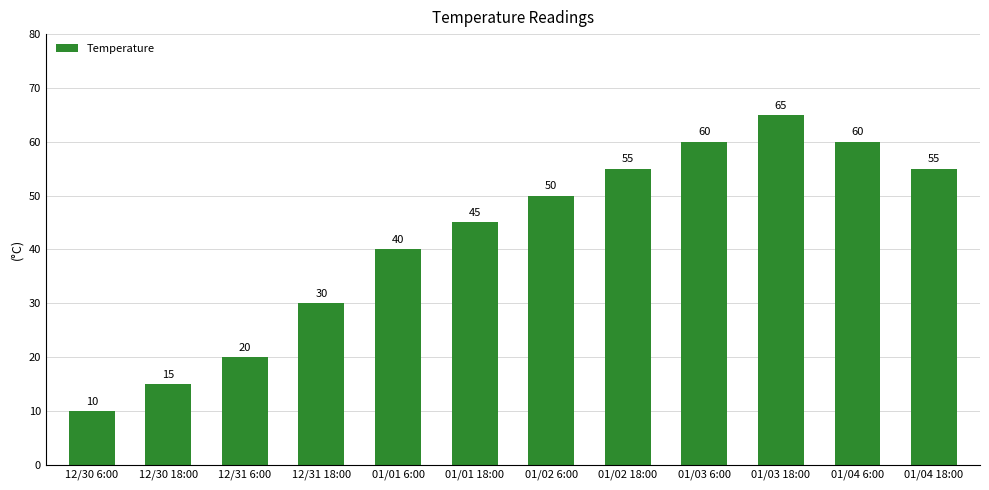

Reading left to right, what are all the values shown in this chart?

12/30 6:00=10	12/30 18:00=15	12/31 6:00=20	12/31 18:00=30	01/01 6:00=40	01/01 18:00=45	01/02 6:00=50	01/02 18:00=55	01/03 6:00=60	01/03 18:00=65	01/04 6:00=60	01/04 18:00=55